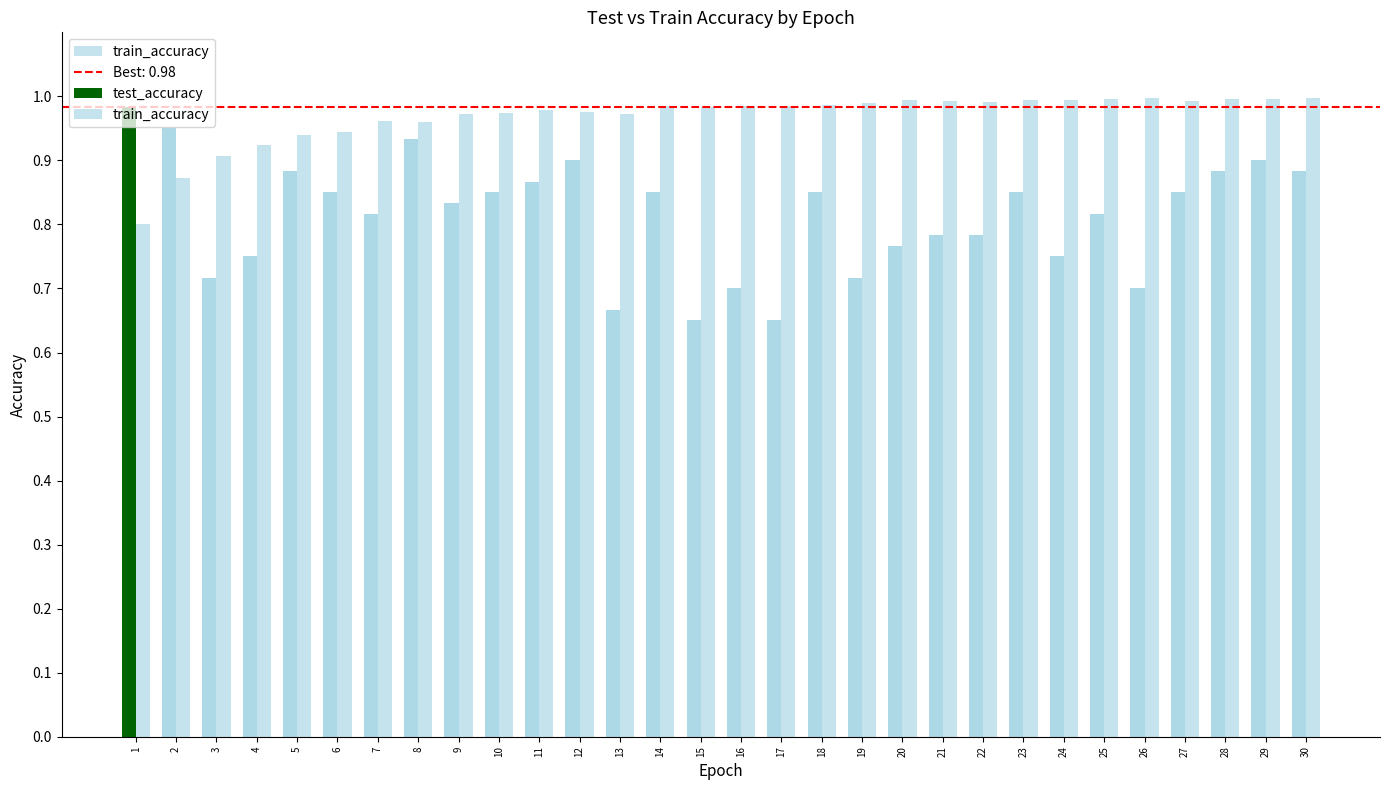

Rank the series by their maximum value, from lowest to highest.

test_accuracy, train_accuracy